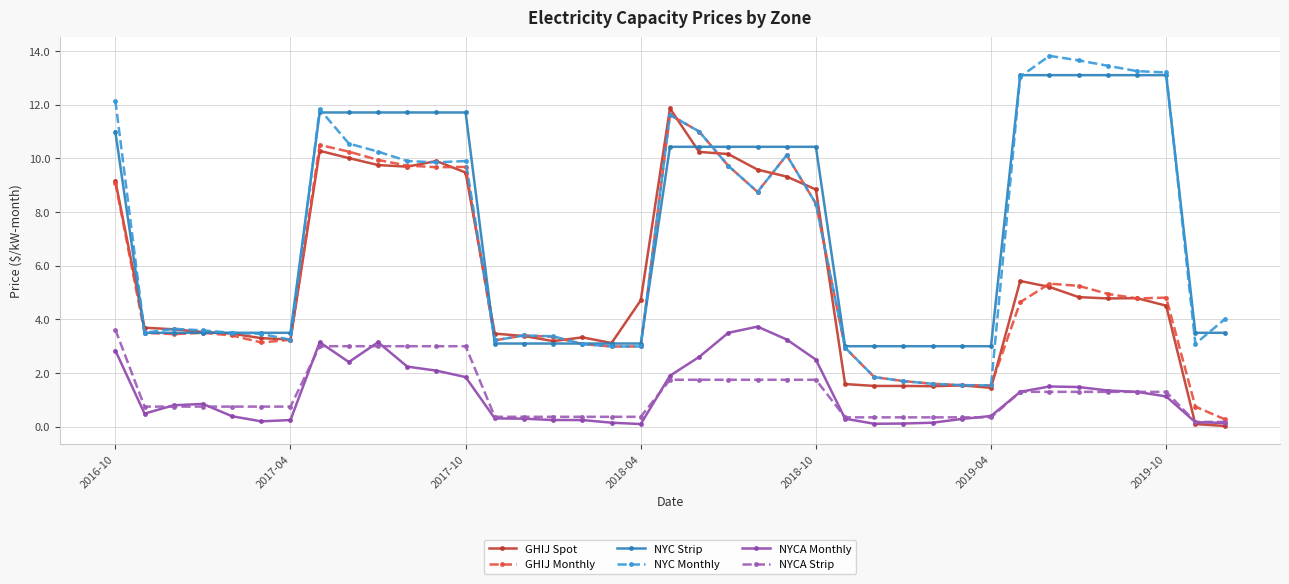

What is the value of the GHIJ Monthly point at the 31st from the left?

1.5